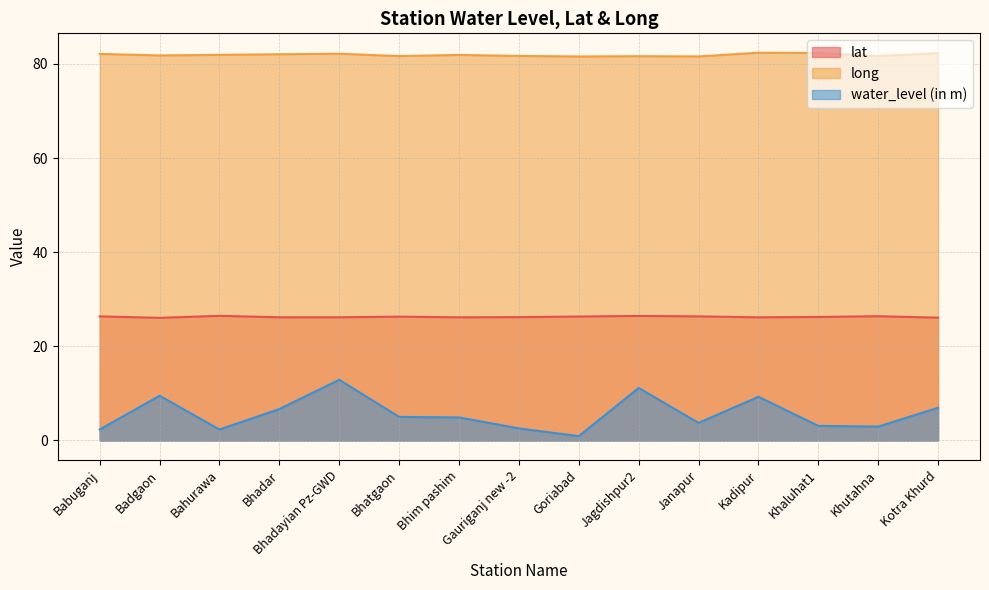

Where is water_level (in m) nearest to the value 6?

Bhadar